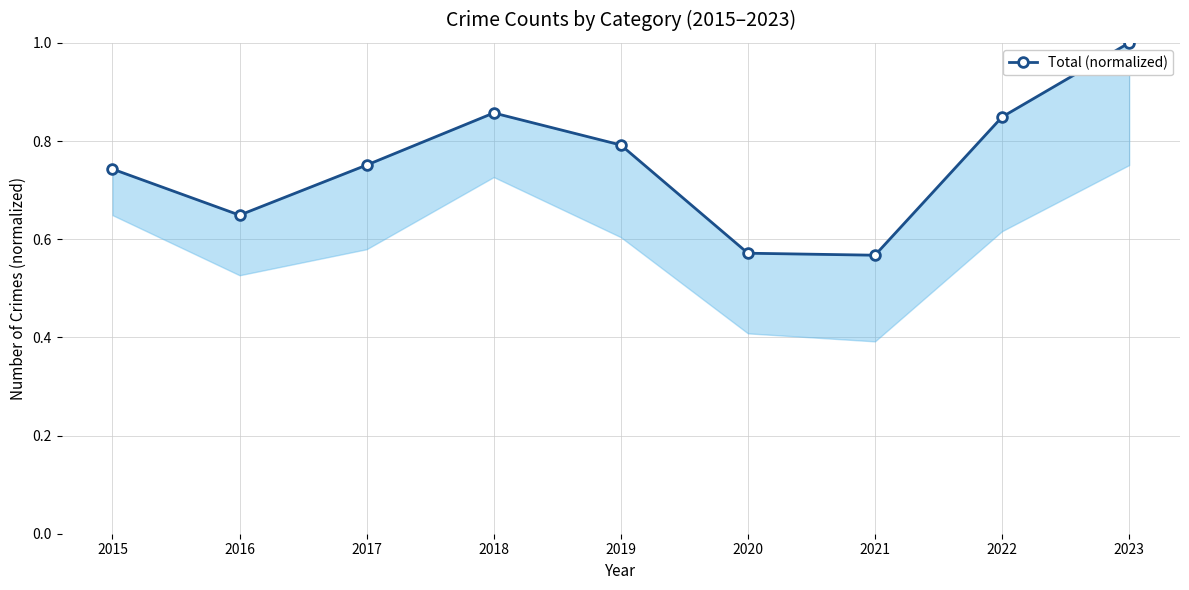

What is the minimum value shown in the chart?

0.6